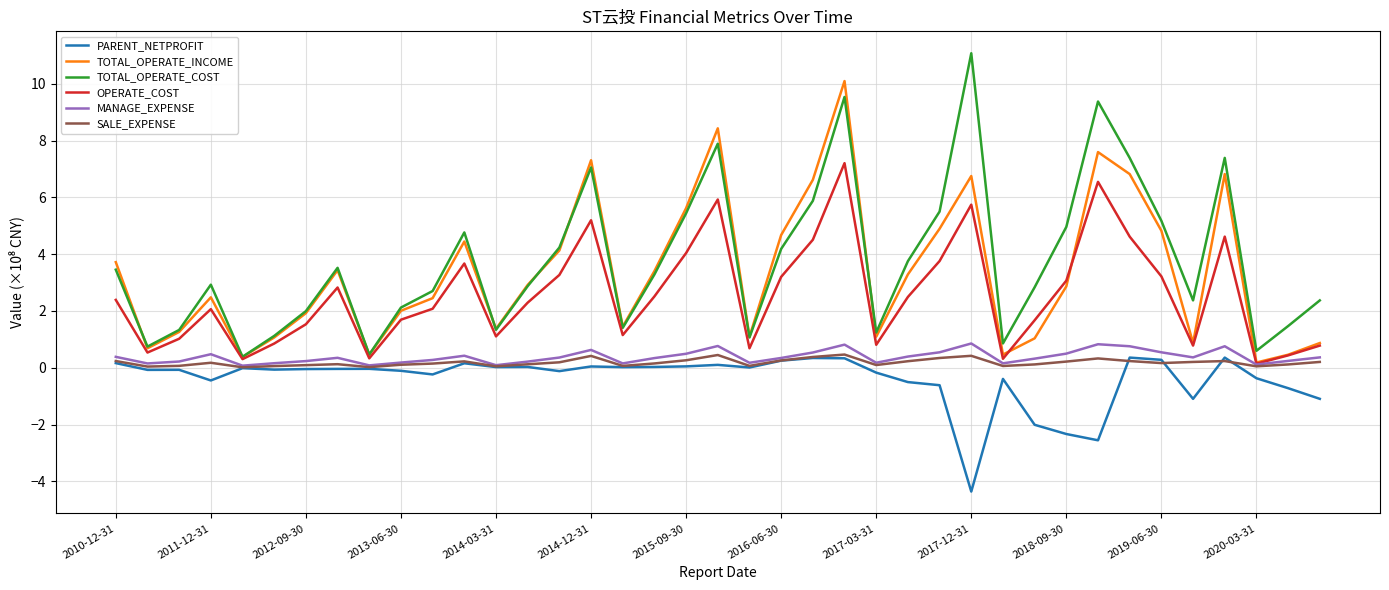

True or false: TOTAL_OPERATE_INCOME and PARENT_NETPROFIT intersect in this chart.

False